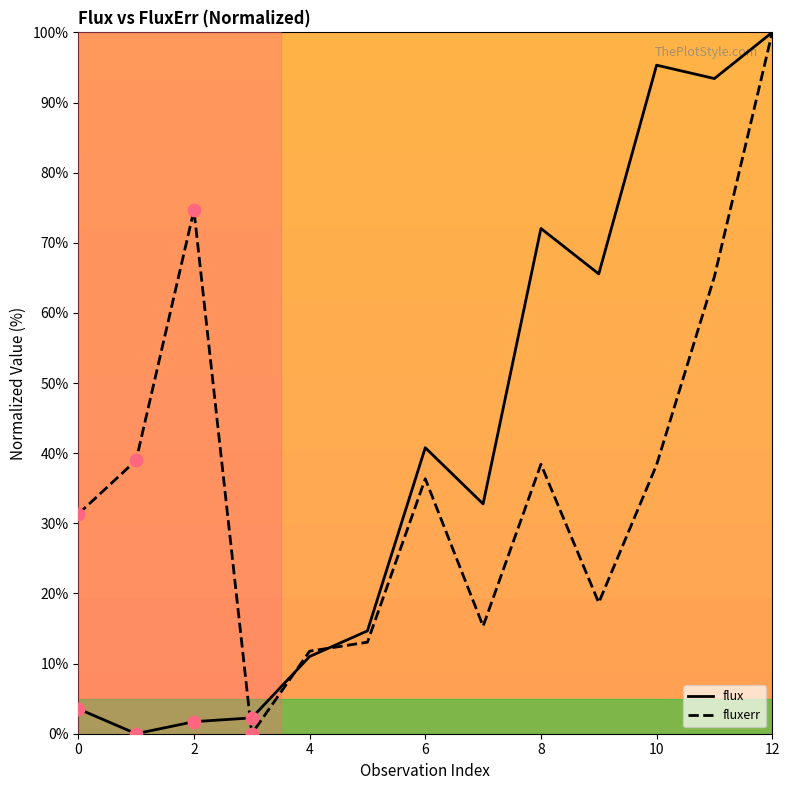

What are all the series names shown in the legend?

flux, fluxerr